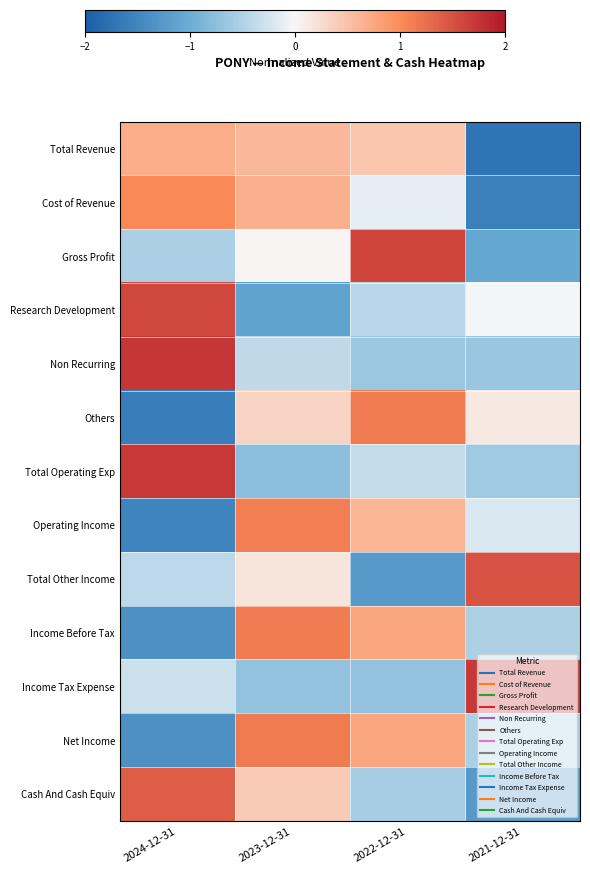

Between 2024-12-31 and 2022-12-31, which series saw the biggest shift?

Others